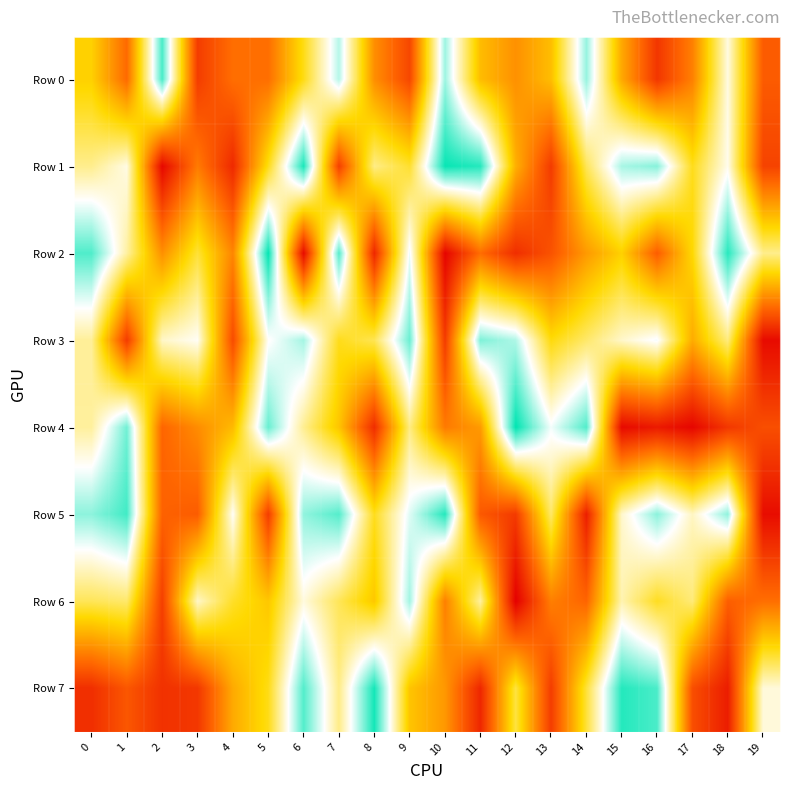

What is the maximum value shown in the chart?

991960